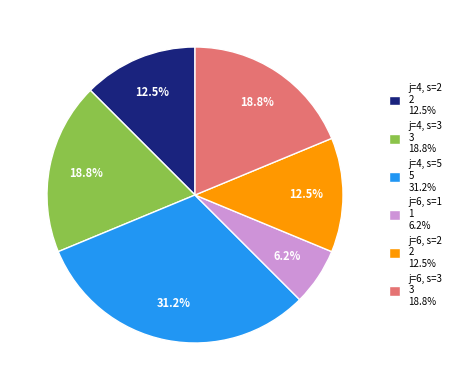

Is the sum of j=6, s=1 and j=4, s=5 greater than half?

No